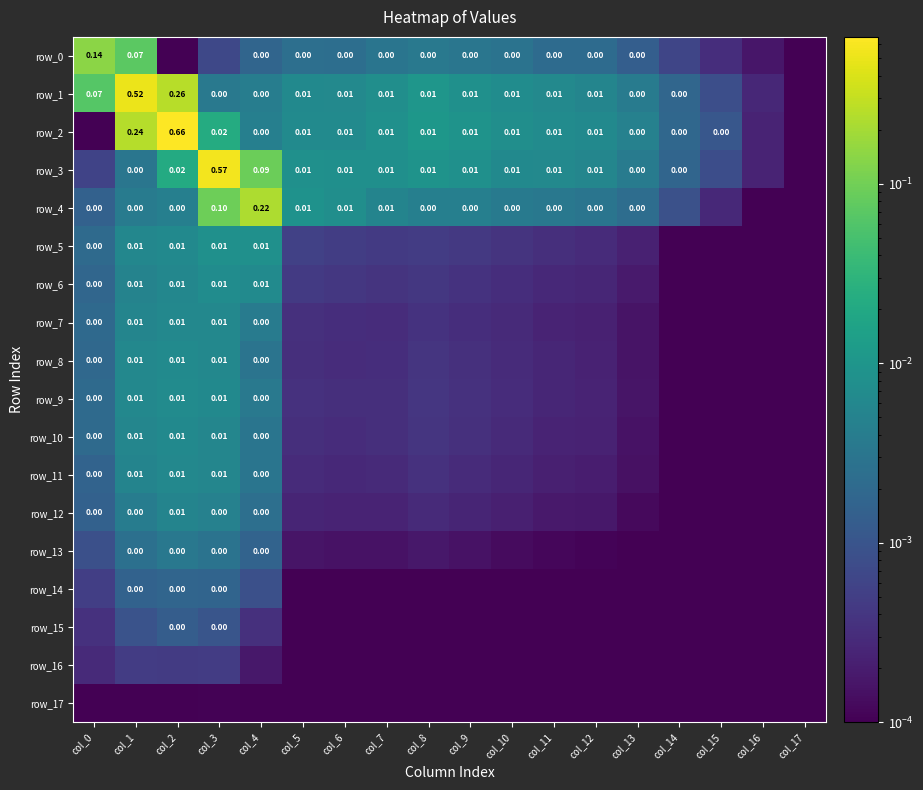

Reading left to right, transcribe all the data shown in this chart.

row_0: col_0=0.1	col_1=0.1	col_2=0.0	col_3=0.0	col_4=0.0	col_5=0.0	col_6=0.0	col_7=0.0	col_8=0.0	col_9=0.0	col_10=0.0	col_11=0.0	col_12=0.0	col_13=0.0	col_14=0.0	col_15=0.0	col_16=0.0	col_17=0.0
row_1: col_0=0.1	col_1=0.5	col_2=0.3	col_3=0.0	col_4=0.0	col_5=0.0	col_6=0.0	col_7=0.0	col_8=0.0	col_9=0.0	col_10=0.0	col_11=0.0	col_12=0.0	col_13=0.0	col_14=0.0	col_15=0.0	col_16=0.0	col_17=0.0
row_2: col_0=0.0	col_1=0.2	col_2=0.7	col_3=0.0	col_4=0.0	col_5=0.0	col_6=0.0	col_7=0.0	col_8=0.0	col_9=0.0	col_10=0.0	col_11=0.0	col_12=0.0	col_13=0.0	col_14=0.0	col_15=0.0	col_16=0.0	col_17=0.0
row_3: col_0=0.0	col_1=0.0	col_2=0.0	col_3=0.6	col_4=0.1	col_5=0.0	col_6=0.0	col_7=0.0	col_8=0.0	col_9=0.0	col_10=0.0	col_11=0.0	col_12=0.0	col_13=0.0	col_14=0.0	col_15=0.0	col_16=0.0	col_17=0.0
row_4: col_0=0.0	col_1=0.0	col_2=0.0	col_3=0.1	col_4=0.2	col_5=0.0	col_6=0.0	col_7=0.0	col_8=0.0	col_9=0.0	col_10=0.0	col_11=0.0	col_12=0.0	col_13=0.0	col_14=0.0	col_15=0.0	col_16=0.0	col_17=0.0
row_5: col_0=0.0	col_1=0.0	col_2=0.0	col_3=0.0	col_4=0.0	col_5=0.0	col_6=0.0	col_7=0.0	col_8=0.0	col_9=0.0	col_10=0.0	col_11=0.0	col_12=0.0	col_13=0.0	col_14=0.0	col_15=0.0	col_16=0.0	col_17=0.0
row_6: col_0=0.0	col_1=0.0	col_2=0.0	col_3=0.0	col_4=0.0	col_5=0.0	col_6=0.0	col_7=0.0	col_8=0.0	col_9=0.0	col_10=0.0	col_11=0.0	col_12=0.0	col_13=0.0	col_14=0.0	col_15=0.0	col_16=0.0	col_17=0.0
row_7: col_0=0.0	col_1=0.0	col_2=0.0	col_3=0.0	col_4=0.0	col_5=0.0	col_6=0.0	col_7=0.0	col_8=0.0	col_9=0.0	col_10=0.0	col_11=0.0	col_12=0.0	col_13=0.0	col_14=0.0	col_15=0.0	col_16=0.0	col_17=0.0
row_8: col_0=0.0	col_1=0.0	col_2=0.0	col_3=0.0	col_4=0.0	col_5=0.0	col_6=0.0	col_7=0.0	col_8=0.0	col_9=0.0	col_10=0.0	col_11=0.0	col_12=0.0	col_13=0.0	col_14=0.0	col_15=0.0	col_16=0.0	col_17=0.0
row_9: col_0=0.0	col_1=0.0	col_2=0.0	col_3=0.0	col_4=0.0	col_5=0.0	col_6=0.0	col_7=0.0	col_8=0.0	col_9=0.0	col_10=0.0	col_11=0.0	col_12=0.0	col_13=0.0	col_14=0.0	col_15=0.0	col_16=0.0	col_17=0.0
row_10: col_0=0.0	col_1=0.0	col_2=0.0	col_3=0.0	col_4=0.0	col_5=0.0	col_6=0.0	col_7=0.0	col_8=0.0	col_9=0.0	col_10=0.0	col_11=0.0	col_12=0.0	col_13=0.0	col_14=0.0	col_15=0.0	col_16=0.0	col_17=0.0
row_11: col_0=0.0	col_1=0.0	col_2=0.0	col_3=0.0	col_4=0.0	col_5=0.0	col_6=0.0	col_7=0.0	col_8=0.0	col_9=0.0	col_10=0.0	col_11=0.0	col_12=0.0	col_13=0.0	col_14=0.0	col_15=0.0	col_16=0.0	col_17=0.0
row_12: col_0=0.0	col_1=0.0	col_2=0.0	col_3=0.0	col_4=0.0	col_5=0.0	col_6=0.0	col_7=0.0	col_8=0.0	col_9=0.0	col_10=0.0	col_11=0.0	col_12=0.0	col_13=0.0	col_14=0.0	col_15=0.0	col_16=0.0	col_17=0.0
row_13: col_0=0.0	col_1=0.0	col_2=0.0	col_3=0.0	col_4=0.0	col_5=0.0	col_6=0.0	col_7=0.0	col_8=0.0	col_9=0.0	col_10=0.0	col_11=0.0	col_12=0.0	col_13=0.0	col_14=0.0	col_15=0.0	col_16=0.0	col_17=0.0
row_14: col_0=0.0	col_1=0.0	col_2=0.0	col_3=0.0	col_4=0.0	col_5=0.0	col_6=0.0	col_7=0.0	col_8=0.0	col_9=0.0	col_10=0.0	col_11=0.0	col_12=0.0	col_13=0.0	col_14=0.0	col_15=0.0	col_16=0.0	col_17=0.0
row_15: col_0=0.0	col_1=0.0	col_2=0.0	col_3=0.0	col_4=0.0	col_5=0.0	col_6=0.0	col_7=0.0	col_8=0.0	col_9=0.0	col_10=0.0	col_11=0.0	col_12=0.0	col_13=0.0	col_14=0.0	col_15=0.0	col_16=0.0	col_17=0.0
row_16: col_0=0.0	col_1=0.0	col_2=0.0	col_3=0.0	col_4=0.0	col_5=0.0	col_6=0.0	col_7=0.0	col_8=0.0	col_9=0.0	col_10=0.0	col_11=0.0	col_12=0.0	col_13=0.0	col_14=0.0	col_15=0.0	col_16=0.0	col_17=0.0
row_17: col_0=0.0	col_1=0.0	col_2=0.0	col_3=0.0	col_4=0.0	col_5=0.0	col_6=0.0	col_7=0.0	col_8=0.0	col_9=0.0	col_10=0.0	col_11=0.0	col_12=0.0	col_13=0.0	col_14=0.0	col_15=0.0	col_16=0.0	col_17=0.0